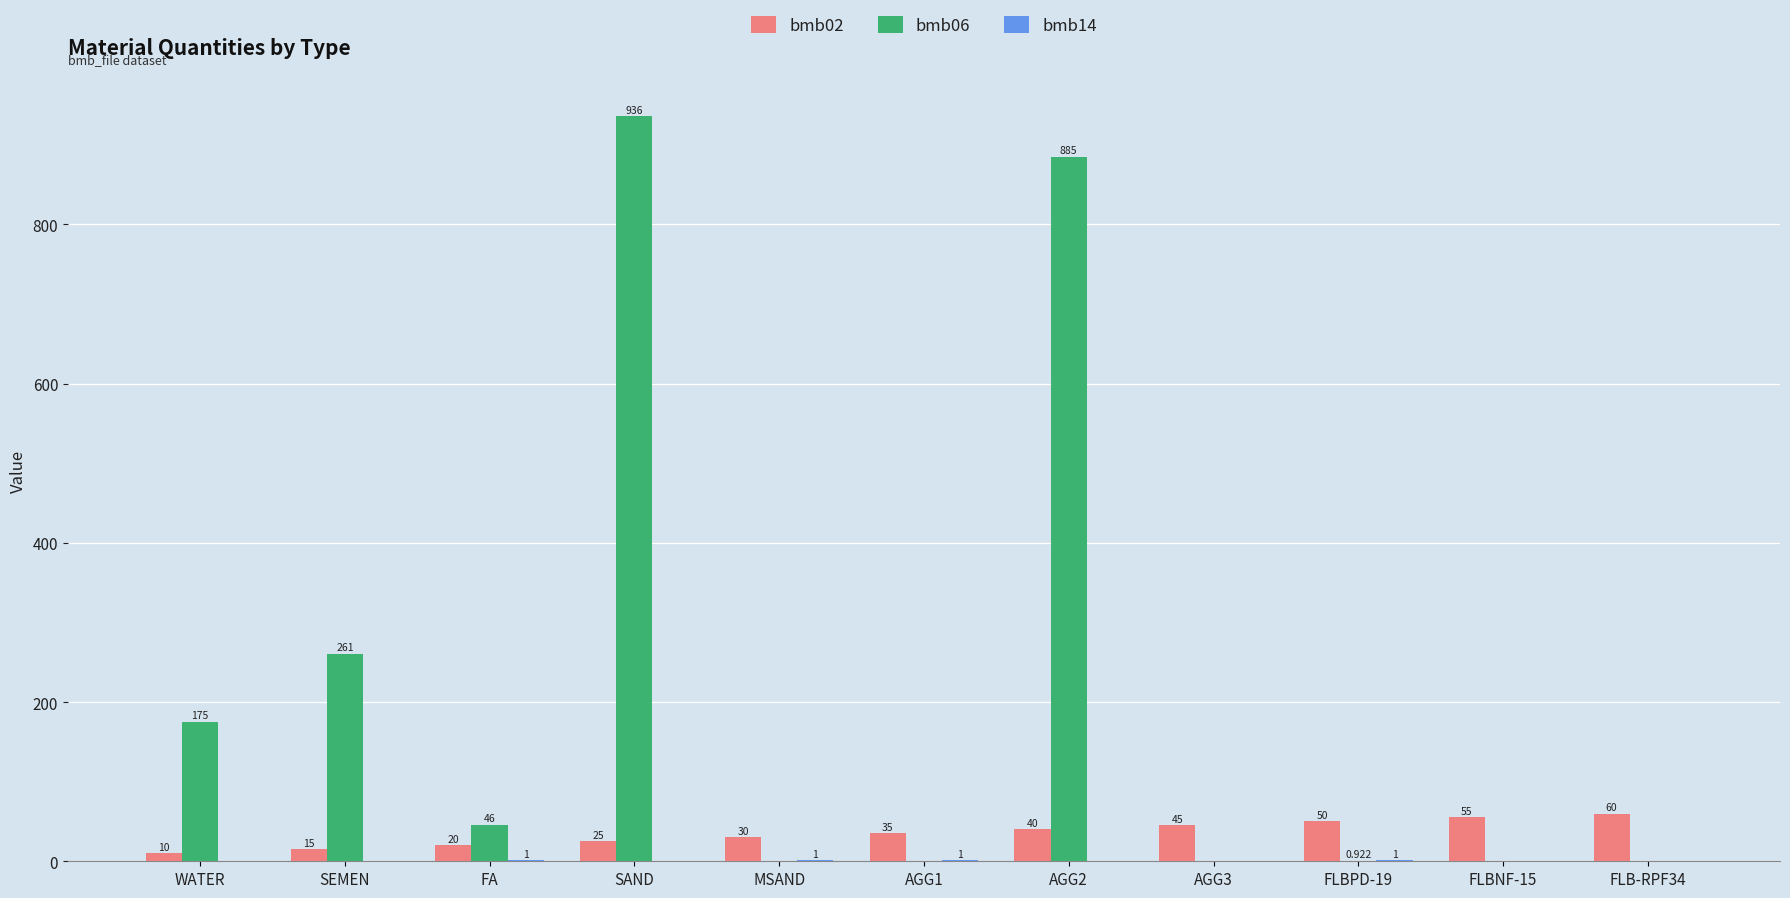

How many data points does each series have?

11